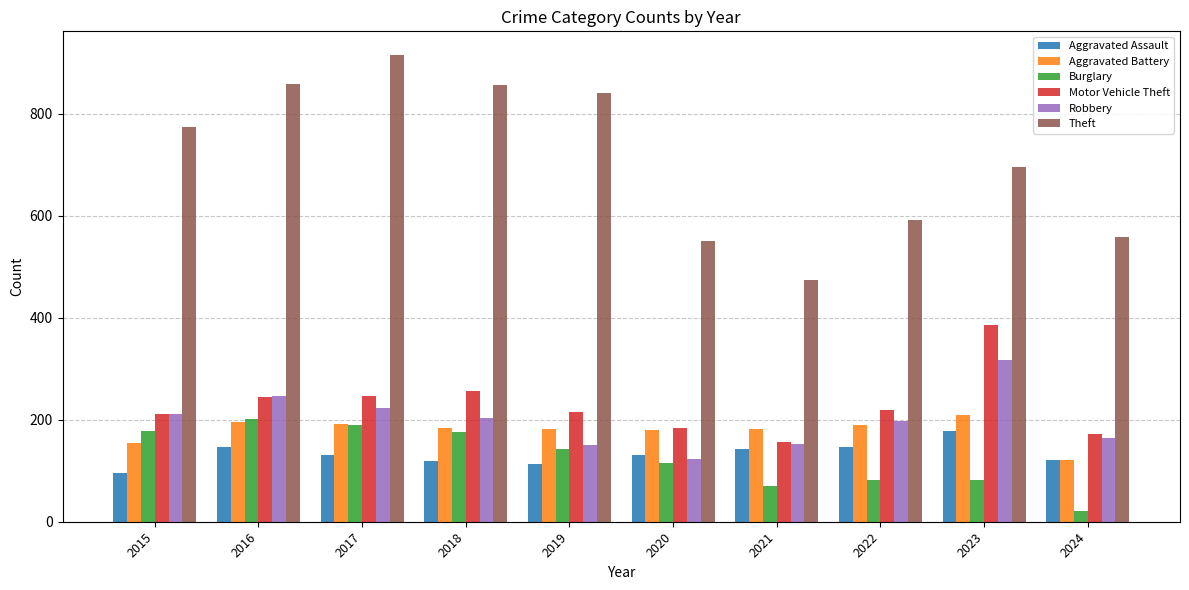

What is the approximate value of Theft at 2023?

695